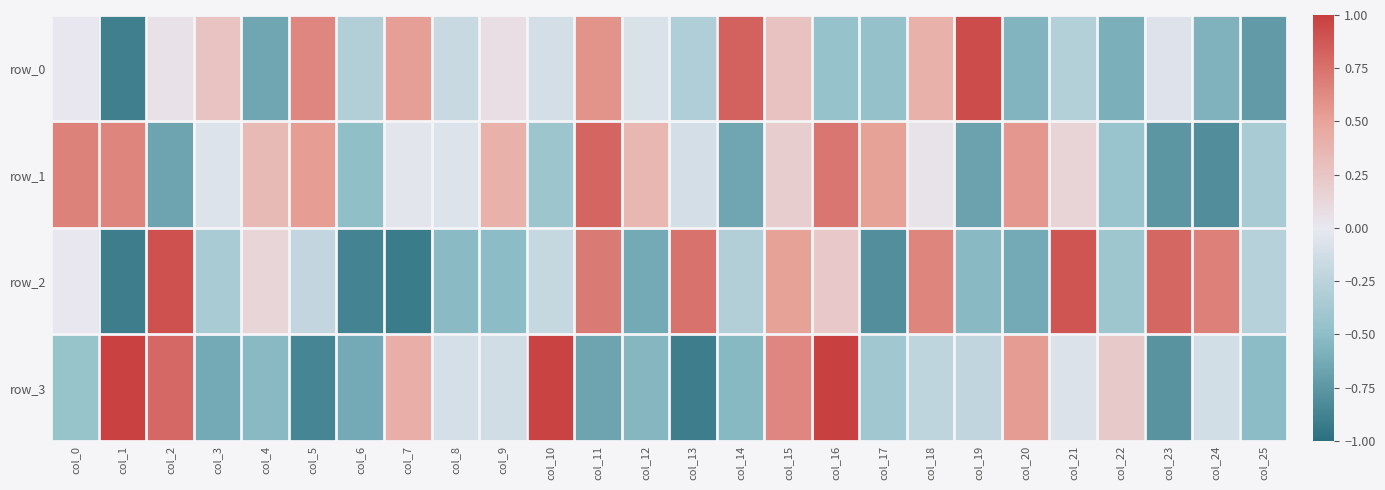

Between col_21 and col_3, which is larger?

col_3